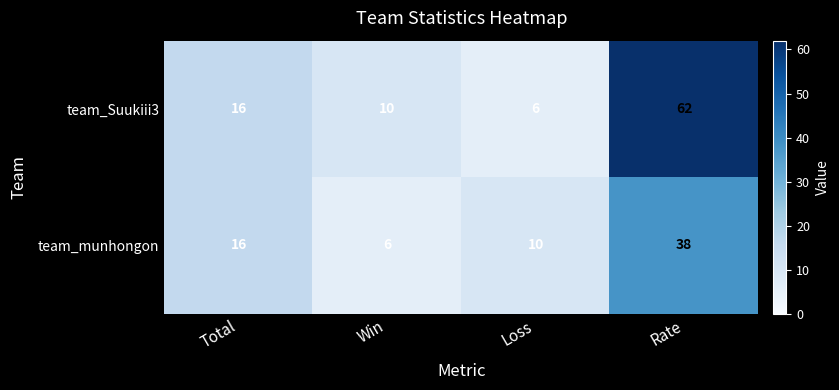

At which label does team_Suukiii3 reach its minimum?

Loss